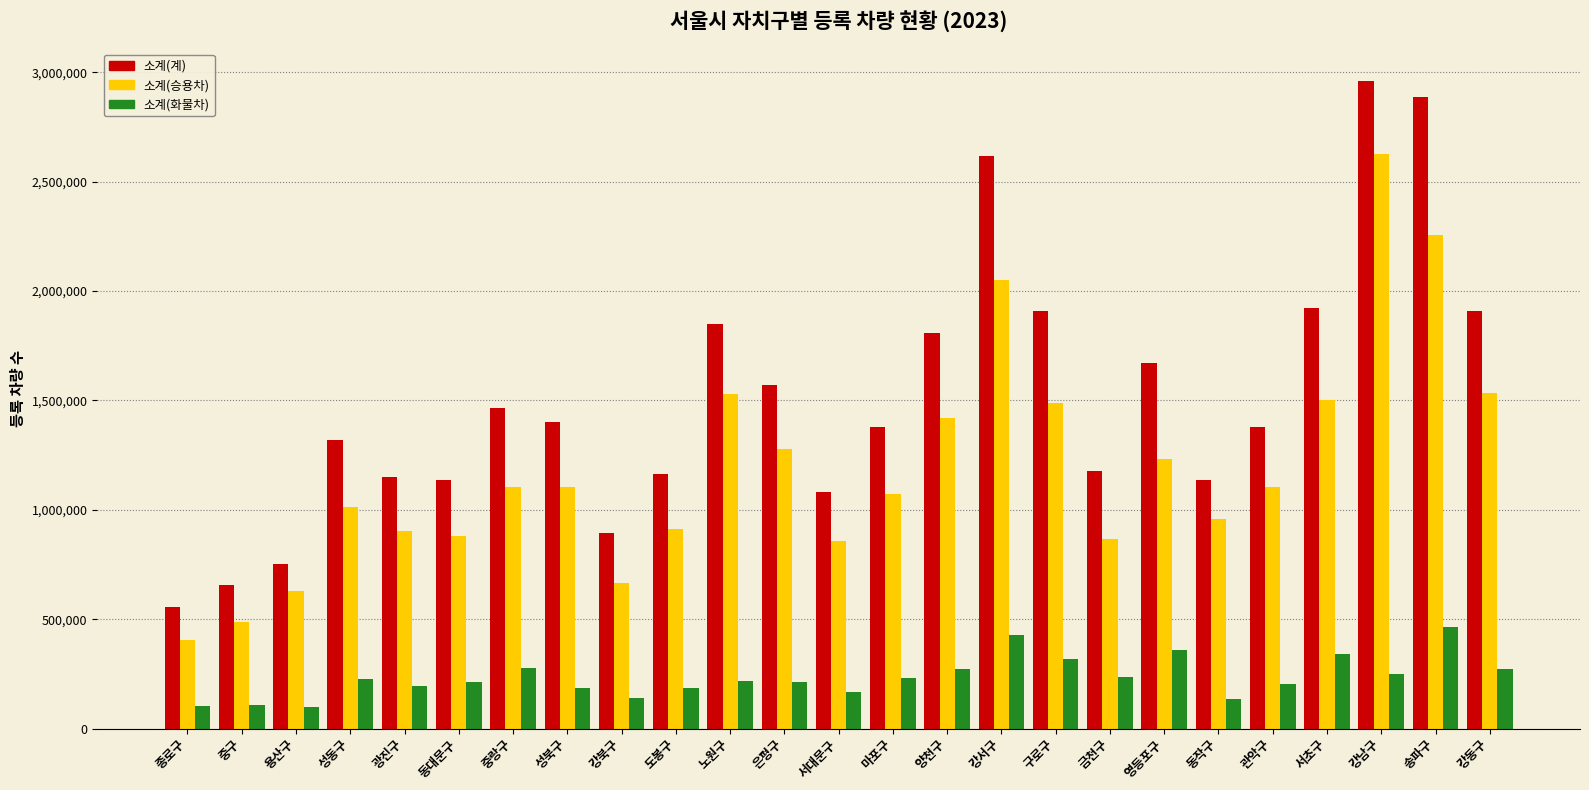

Does the chart contain any negative values?

No